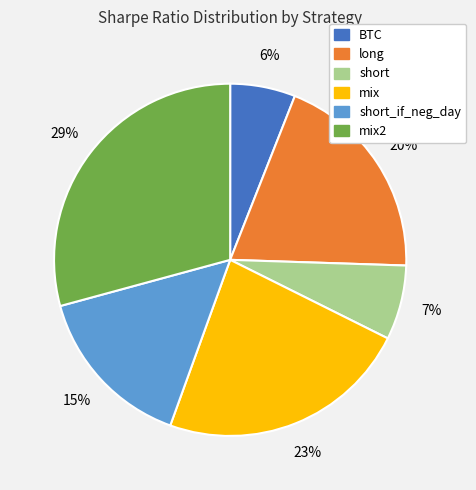

Is there a majority slice in this chart?

No